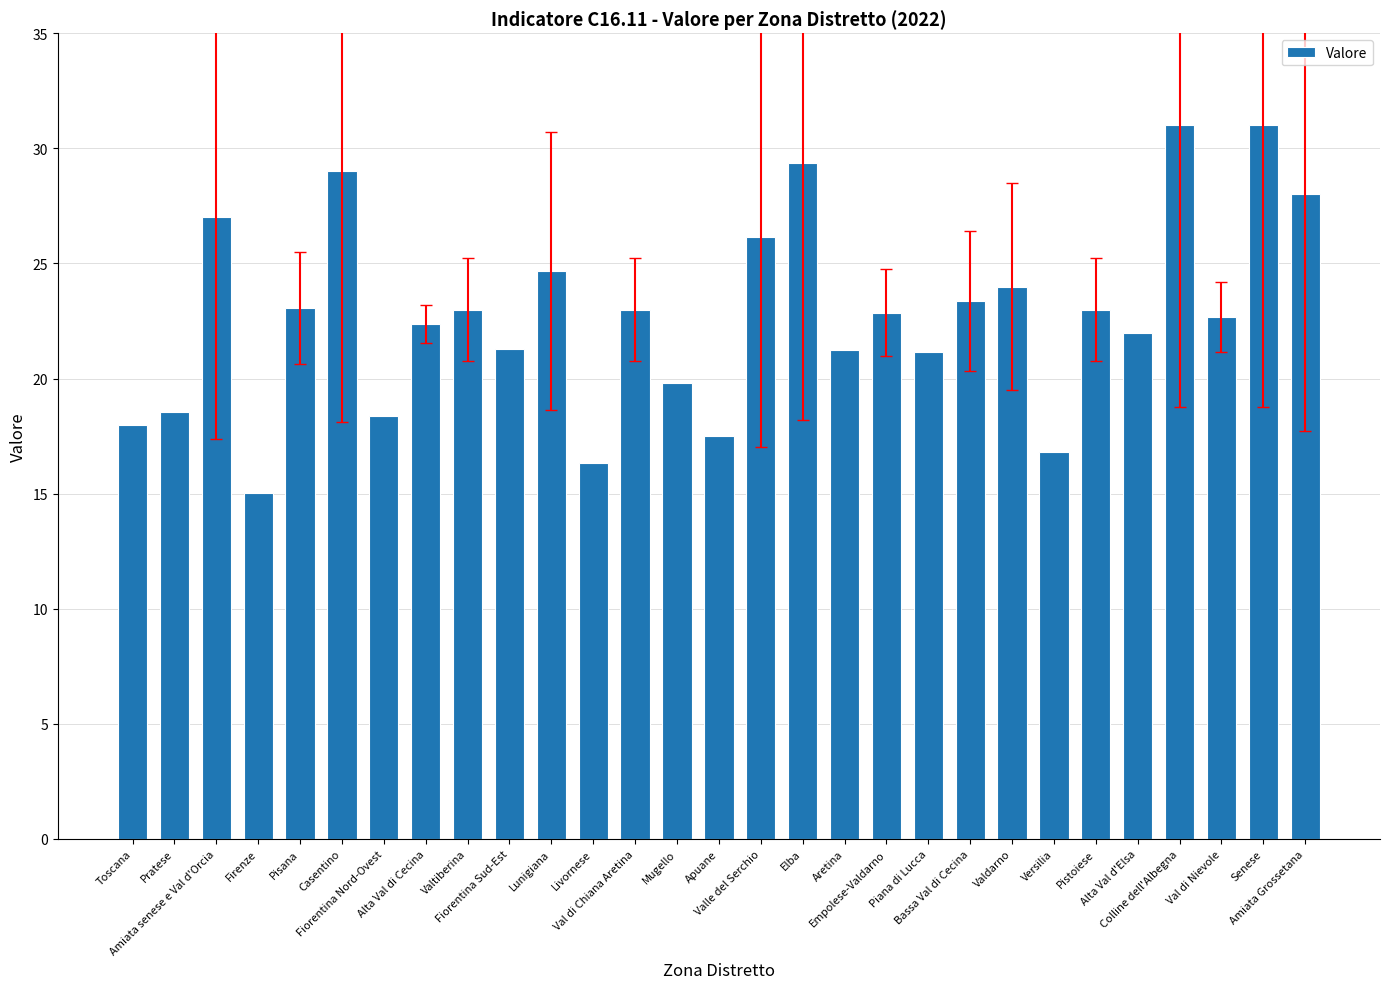

What is the minimum value shown in the chart?

15.0